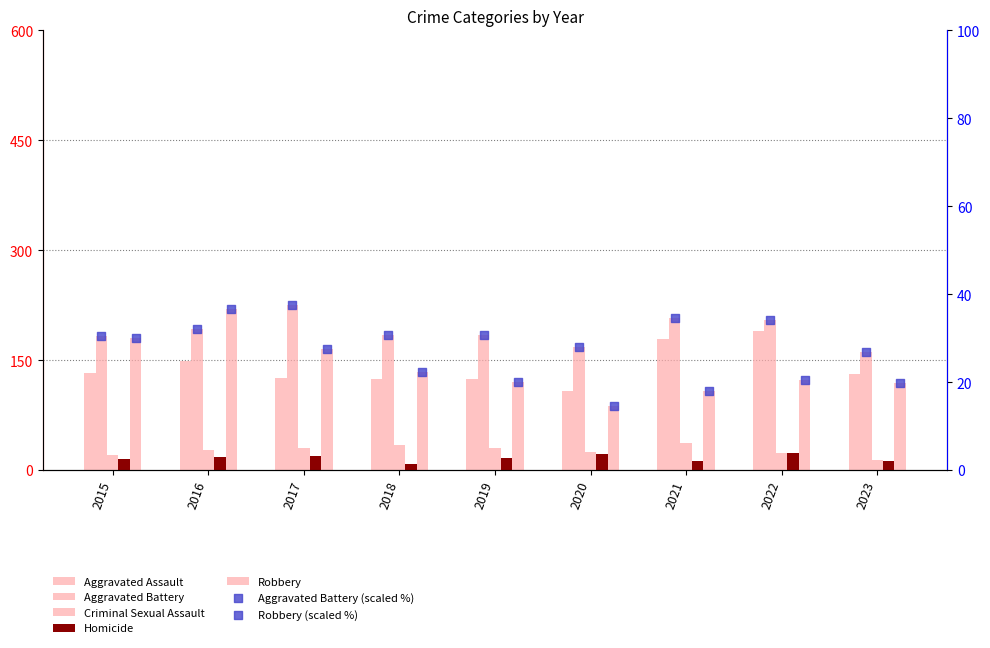

What is the total value across all series at 2016?

608